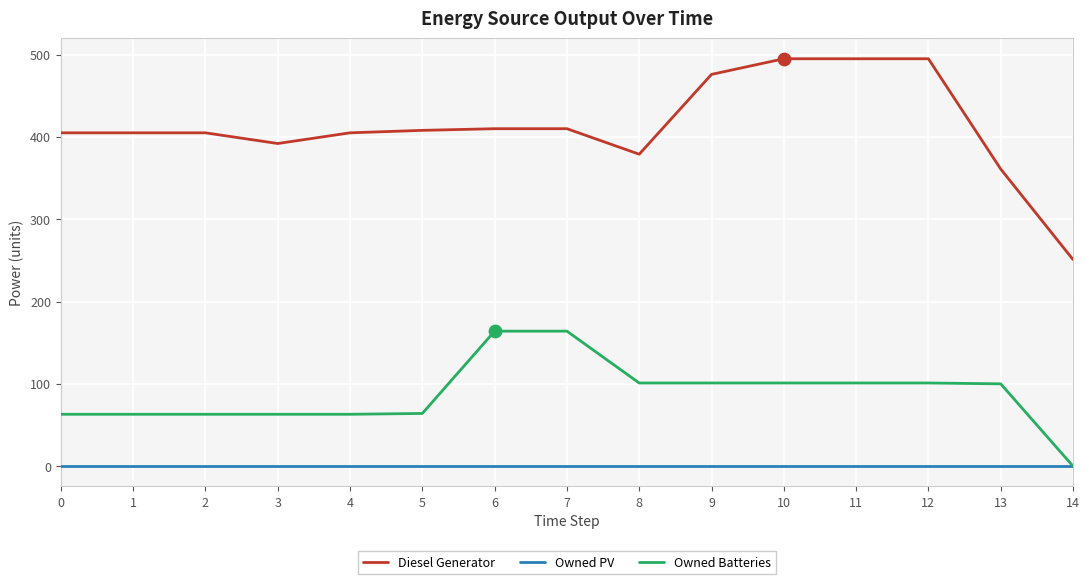

Is the value of Diesel Generator at 14 greater than the value of Owned Batteries at 9?

Yes